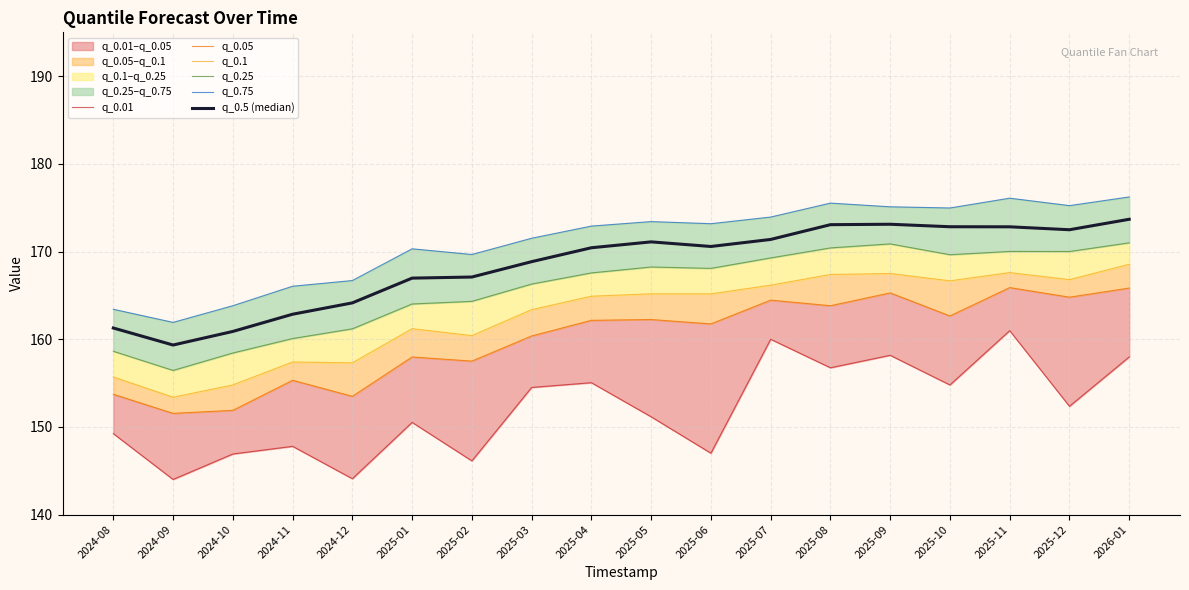

What is the maximum value shown in the chart?

176.2